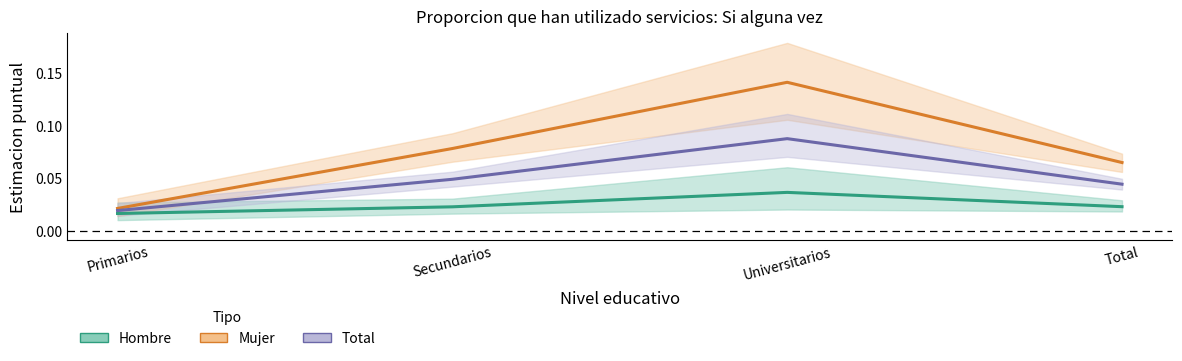

Between Total and Secundarios, which is larger?

Total